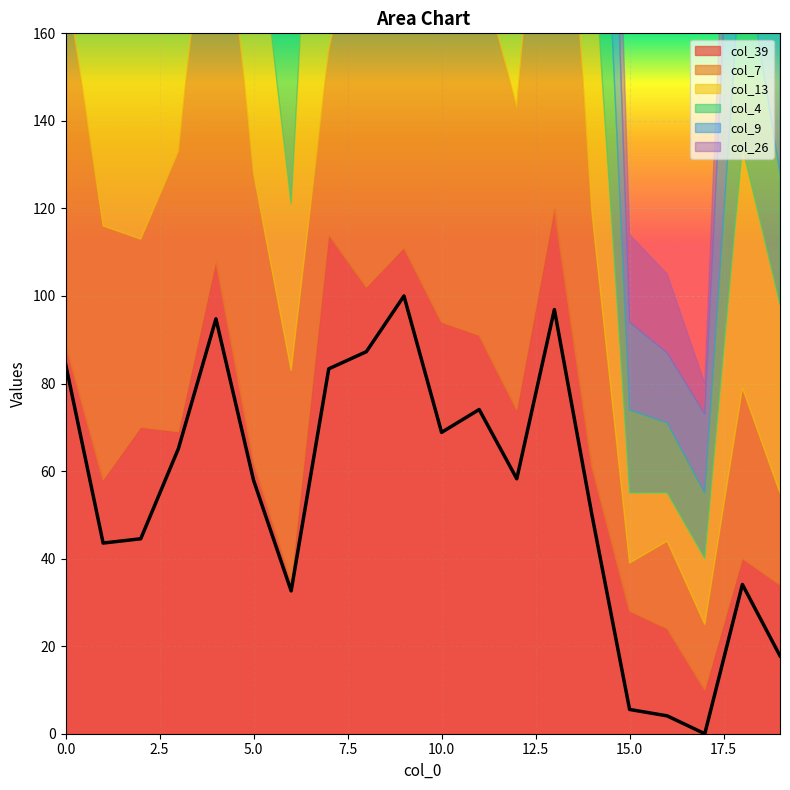

List the series in order of their peak value, lowest first.

col_26, col_39, col_7, col_13, col_4, col_9